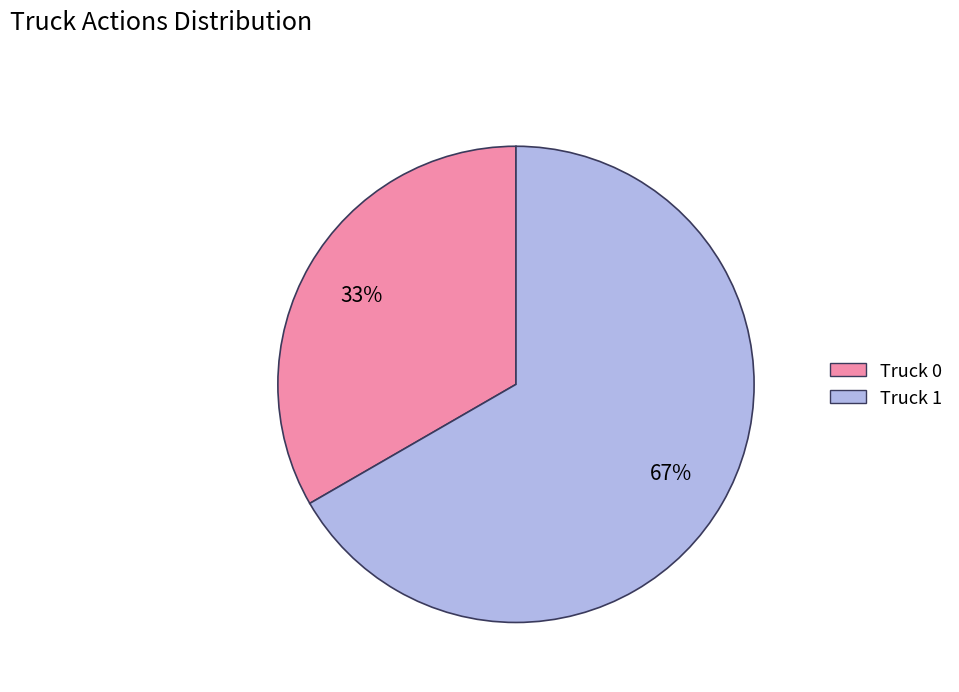

Count the number of slices in the pie.

2